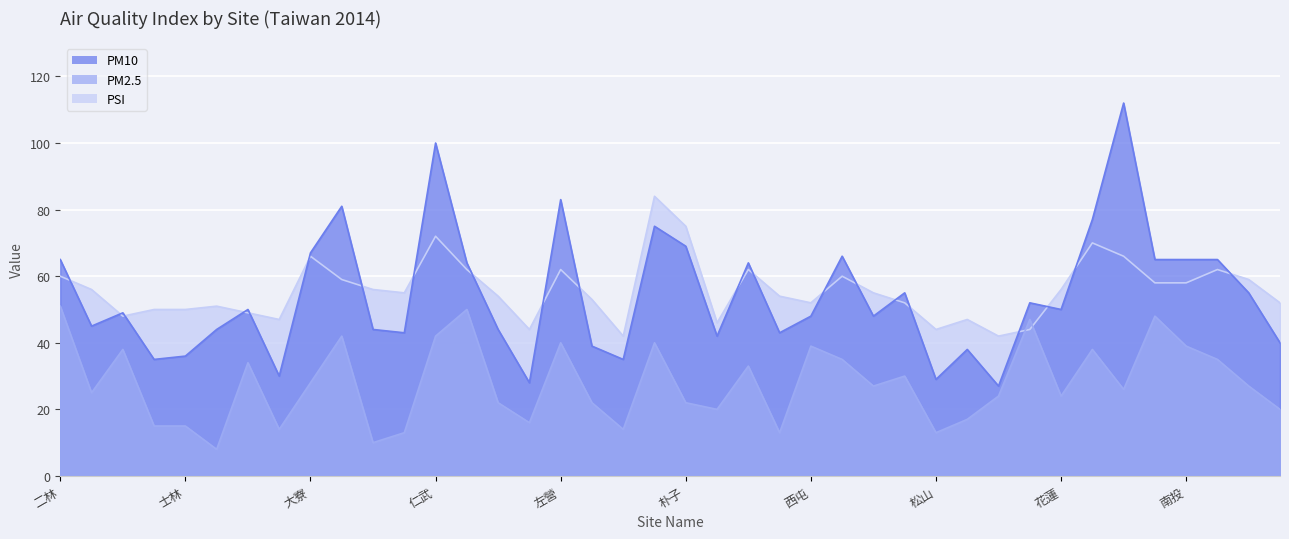

True or false: PM10 and PSI intersect in this chart.

True